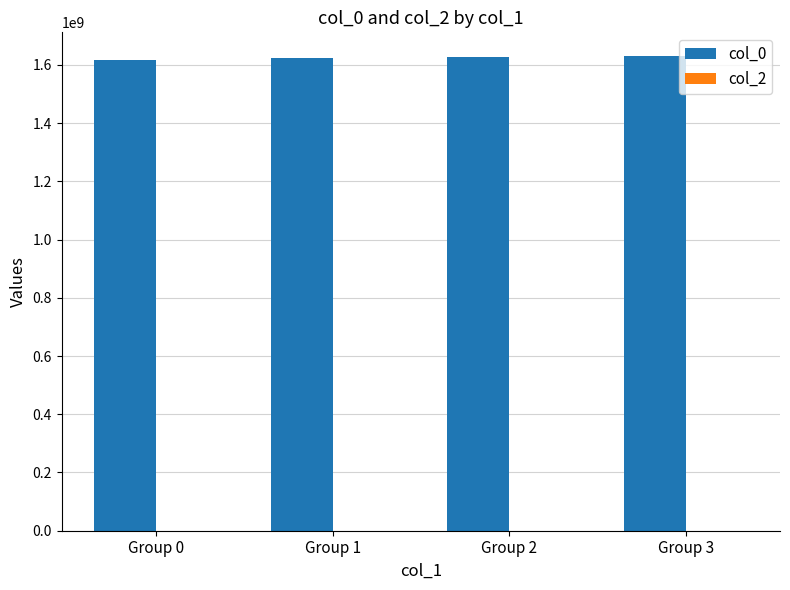

Approximately how many times larger is the value at Group 1 compared to Group 3?

1.0